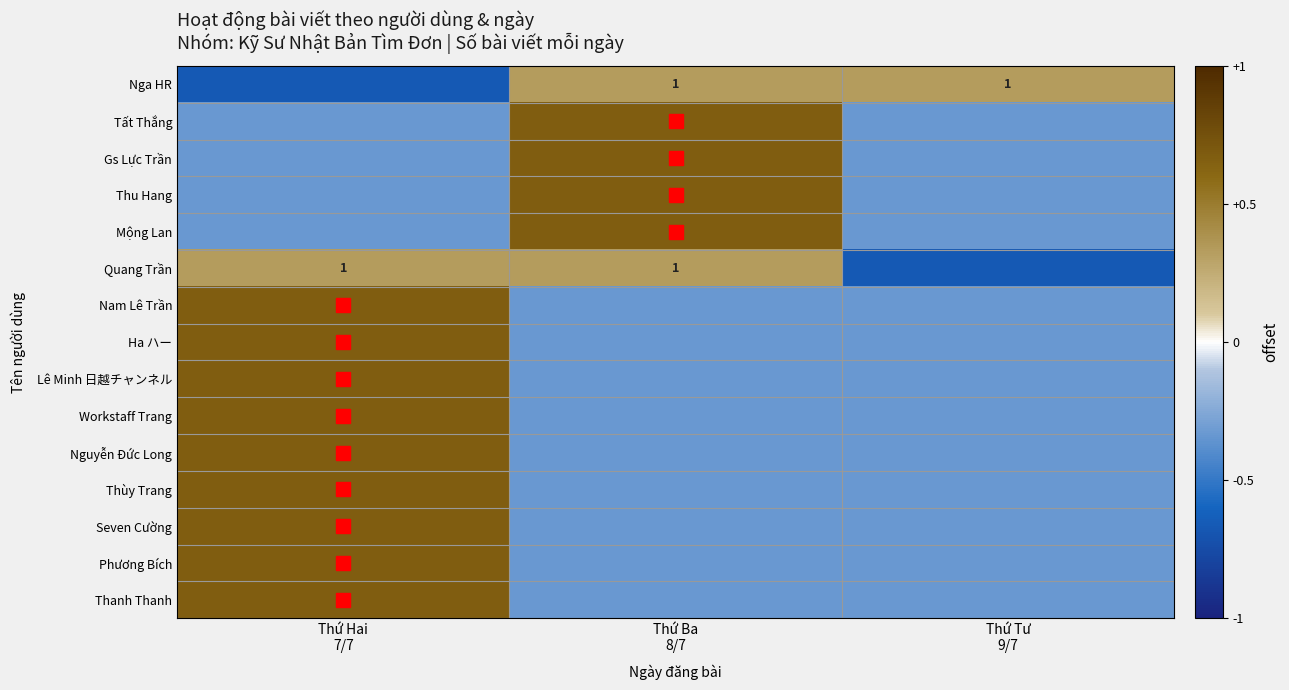

At which category does the chart reach its minimum across all series?

Thứ Hai
7/7